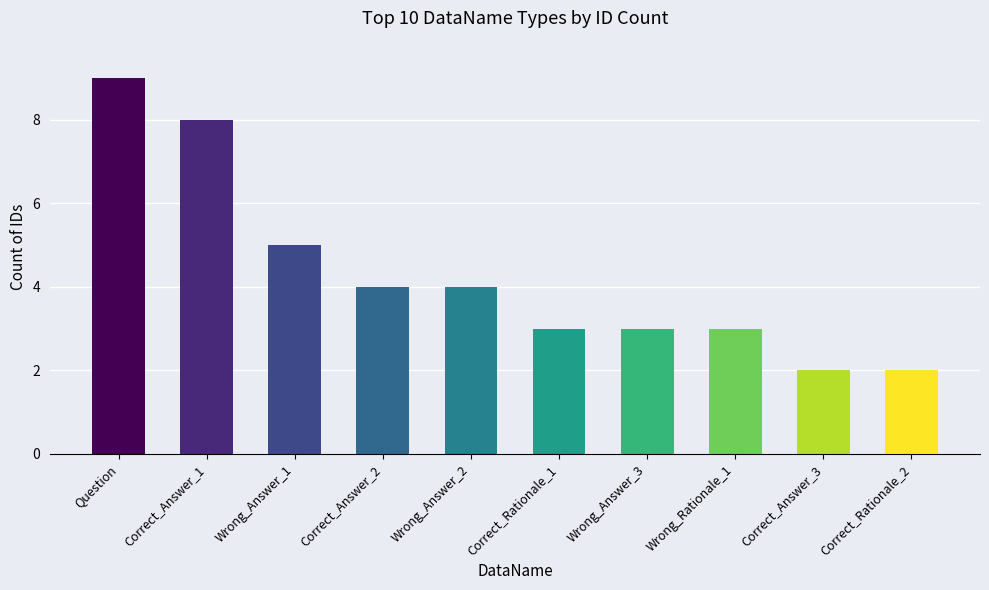

Count the number of data series in this chart.

1